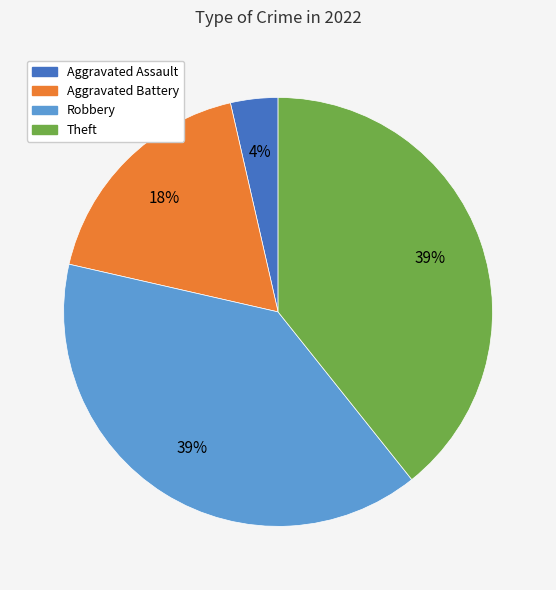

What is the smallest slice in the pie chart?

Aggravated Assault